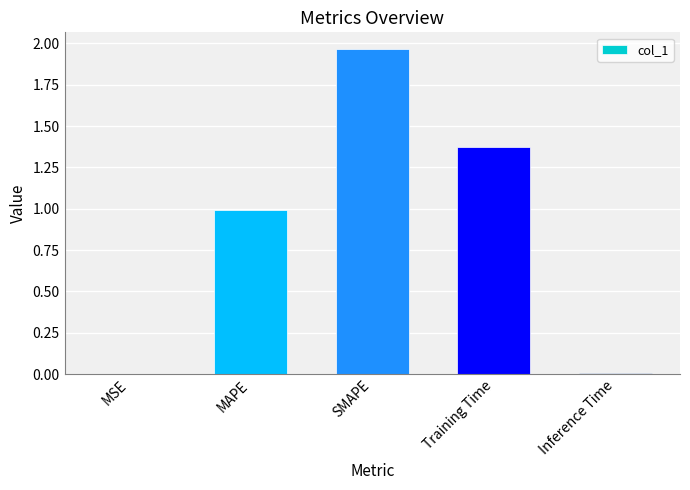

Which category has the highest value across all series?

SMAPE